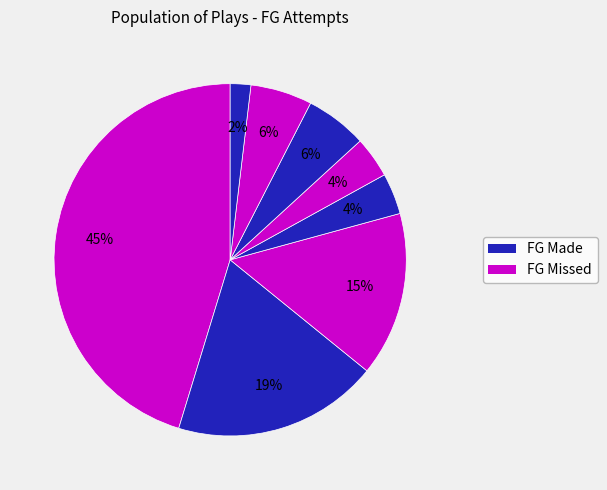

Count the number of slices in the pie.

8